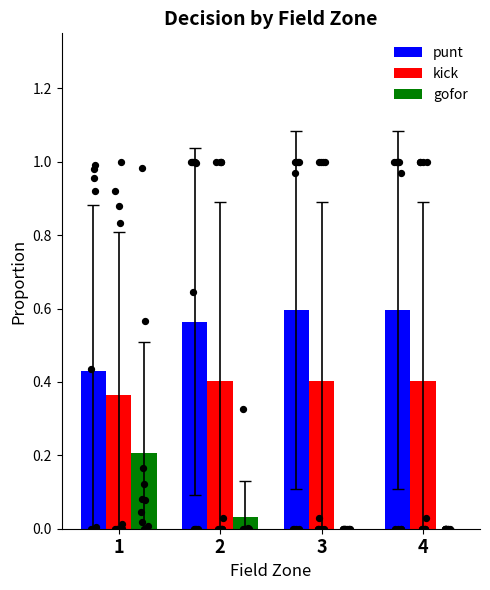

At which category is the sum across all series the highest?

1